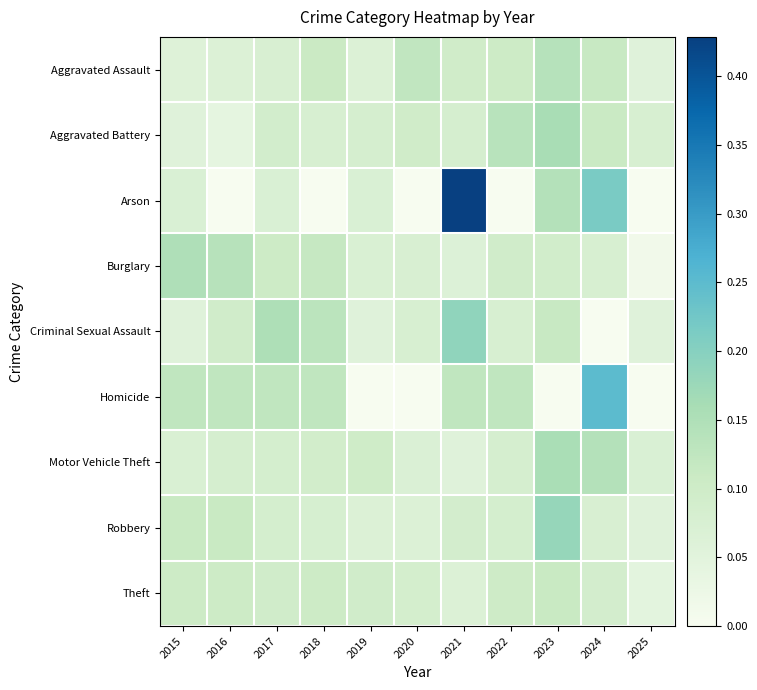

What is the greatest value displayed?

0.4